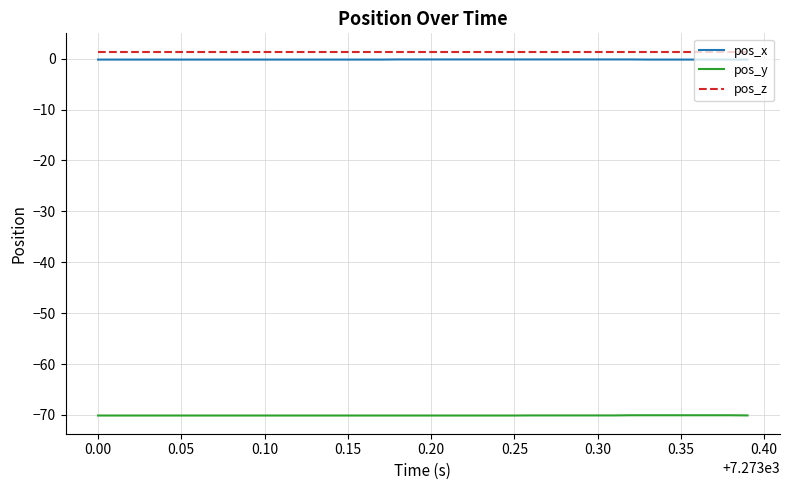

Does the chart have visible grid lines?

Yes